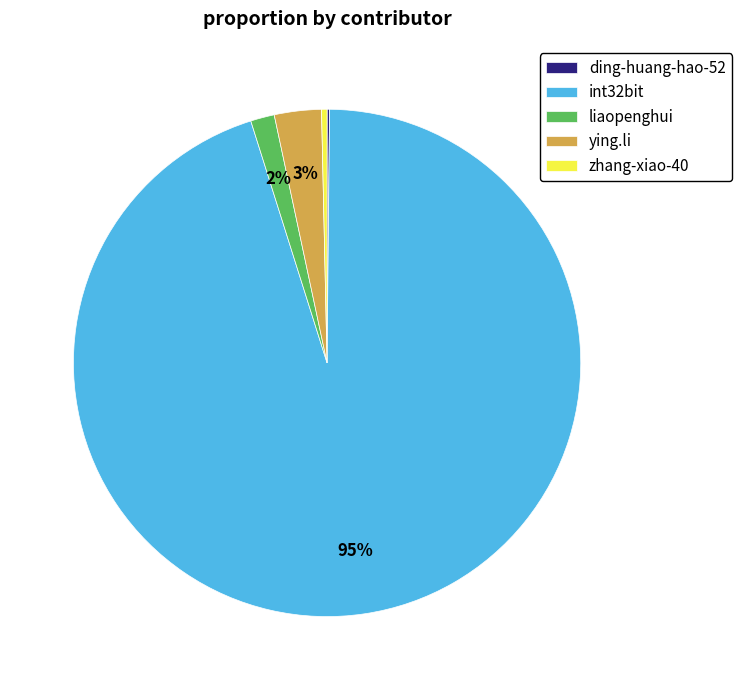

To the nearest percent, what is the difference between the largest and smallest slice percentages?

95%